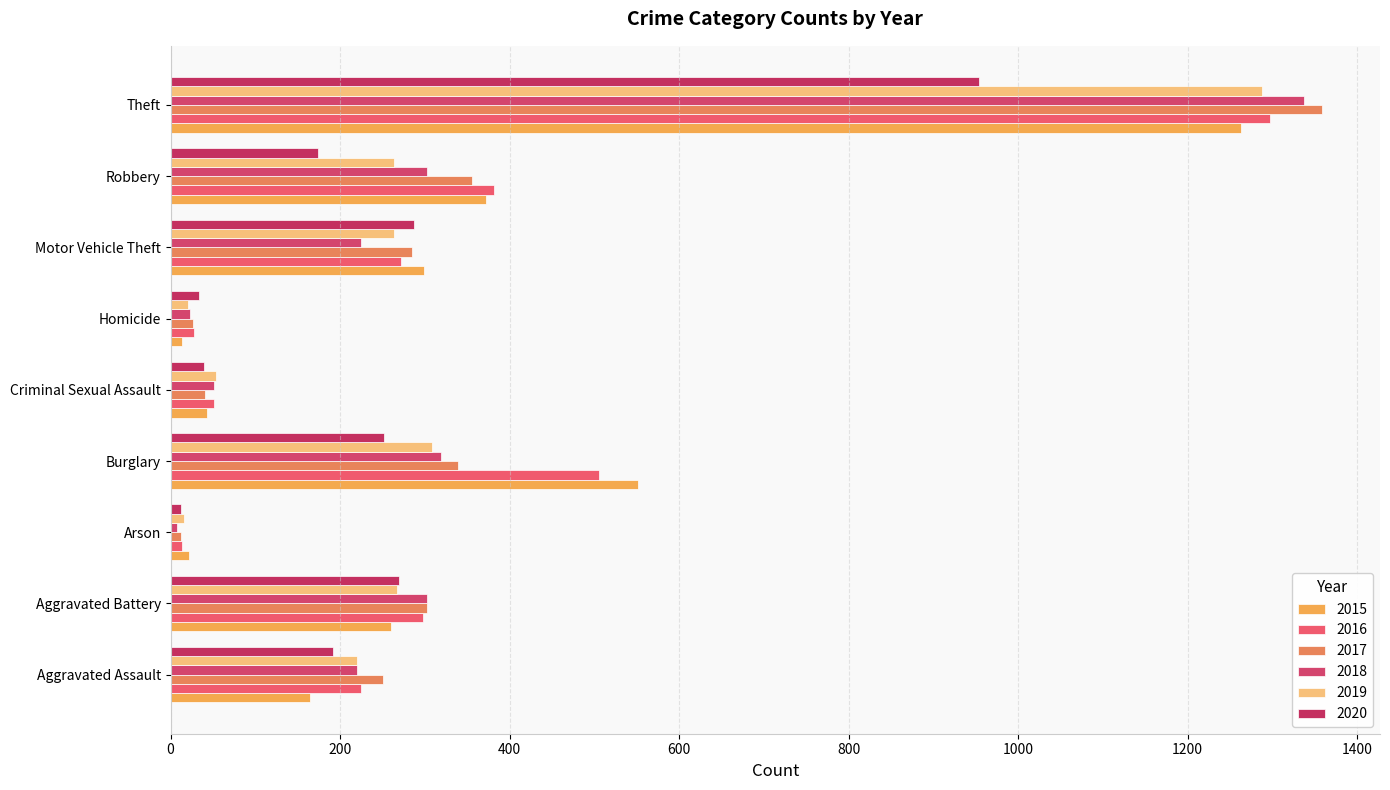

Rank the series at Robbery from highest to lowest value.

2016, 2015, 2017, 2018, 2019, 2020